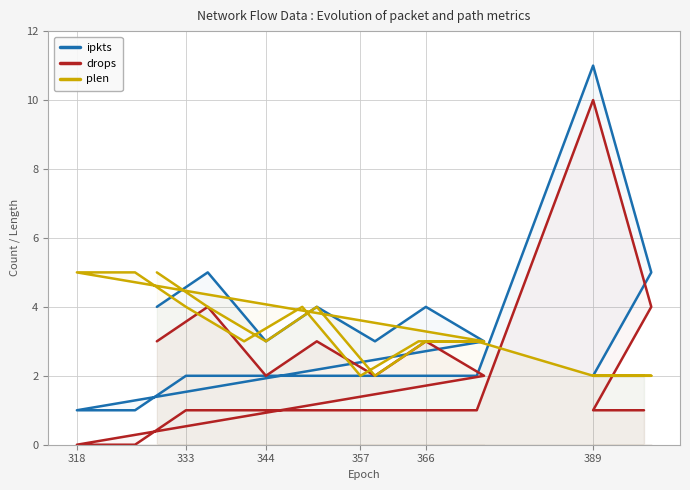

List the series in order of their peak value, highest first.

ipkts, drops, plen